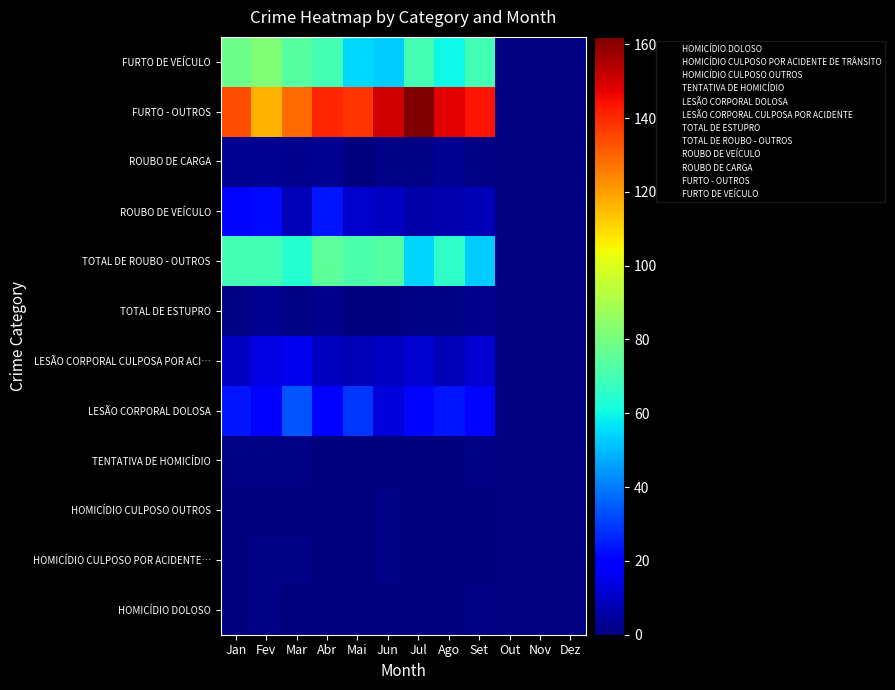

What is the difference between the highest and lowest values at Fev?

117.0